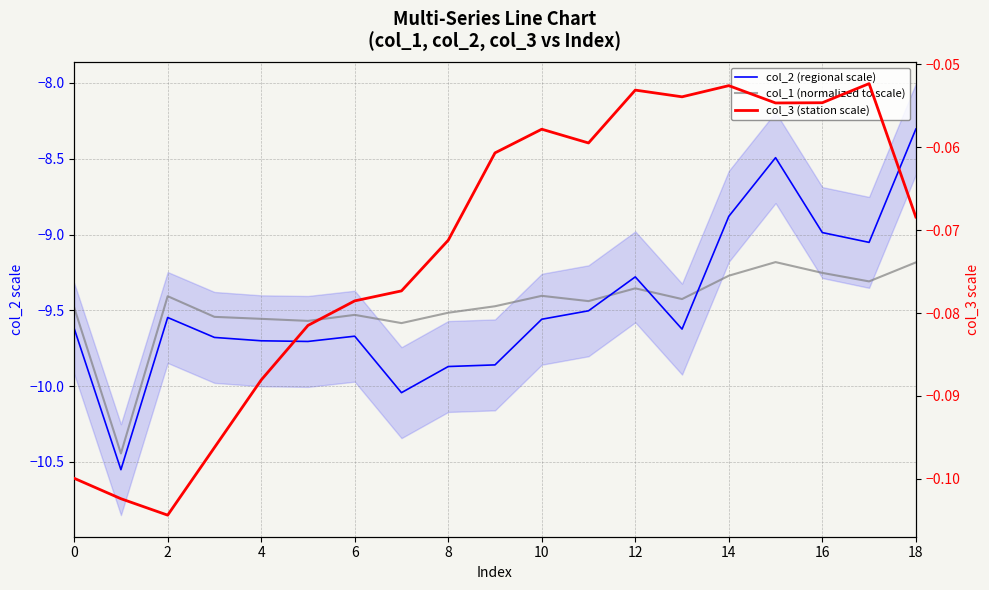

How many interior local peaks does the col_3 (station scale) series have?

4